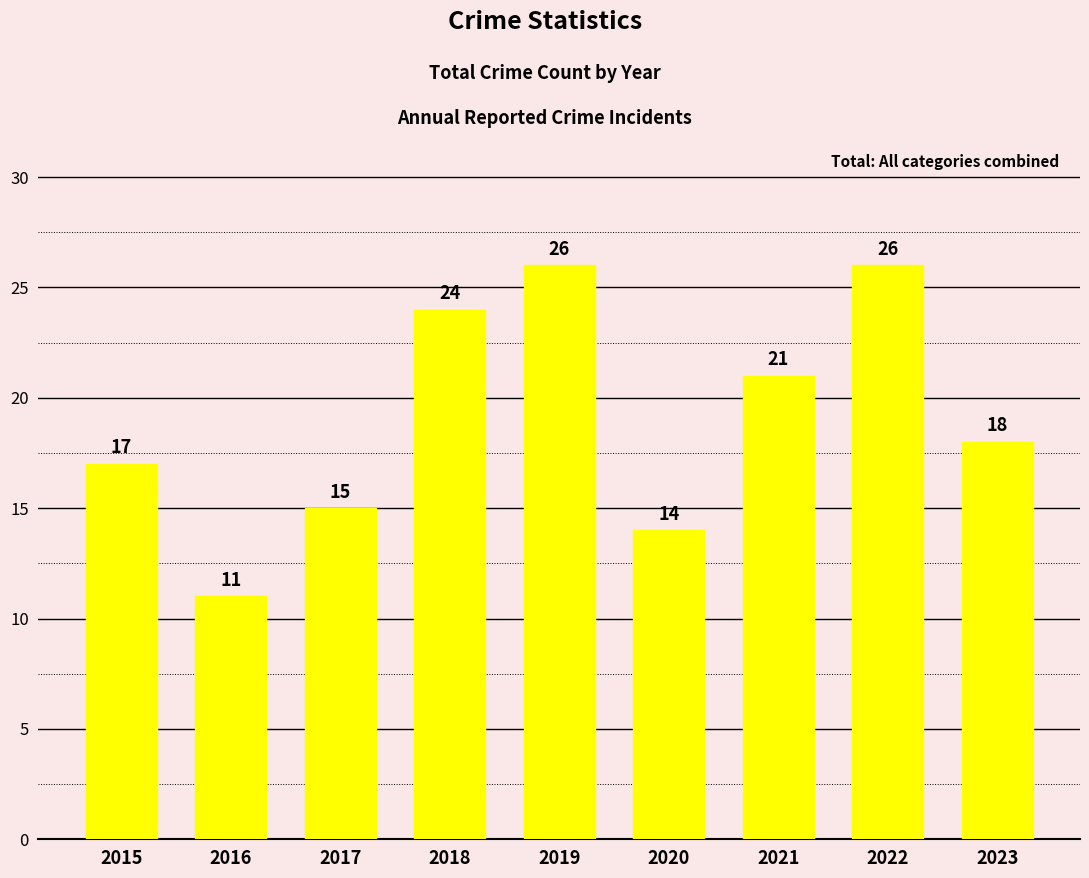

Which has a higher value, 2020 or 2017?

2017